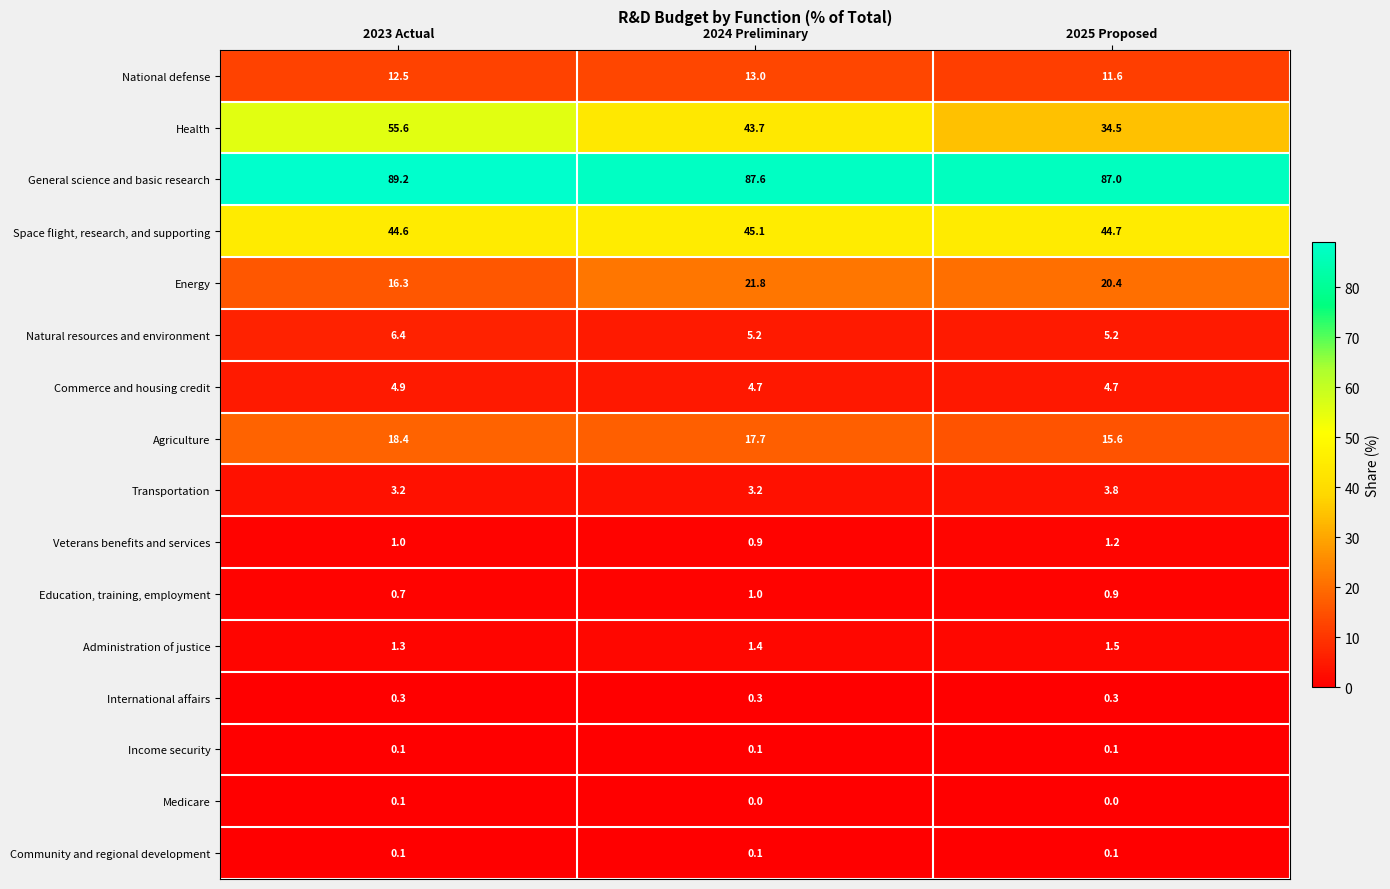

Which series has the largest range (max minus min)?

Health